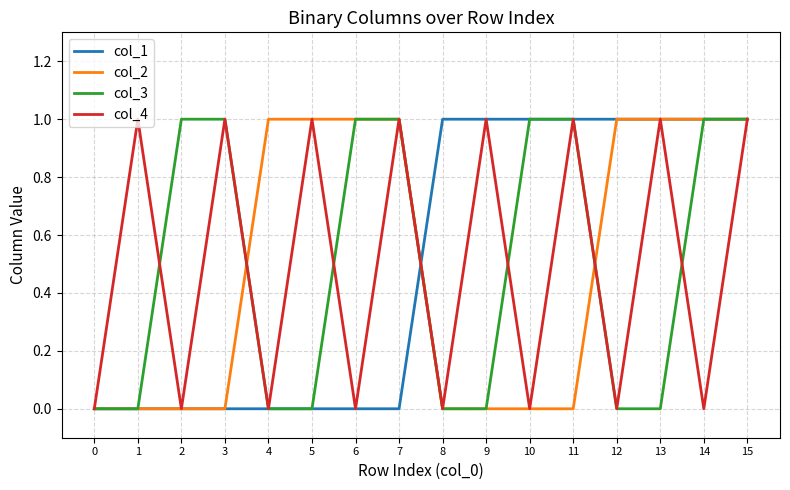

What is the spread (max minus min) of values at 14?

1